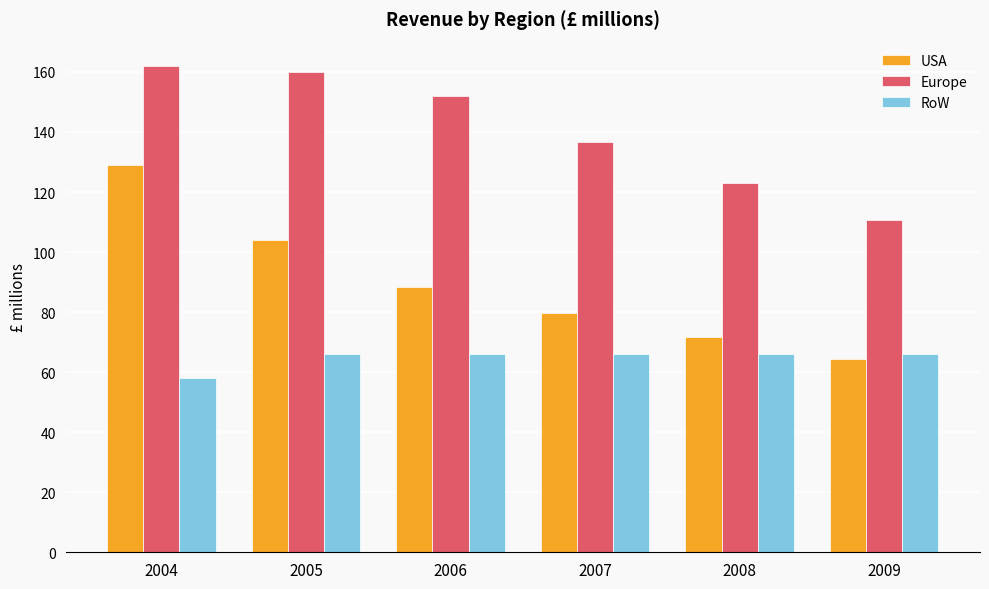

How many bars are there in each group?

3